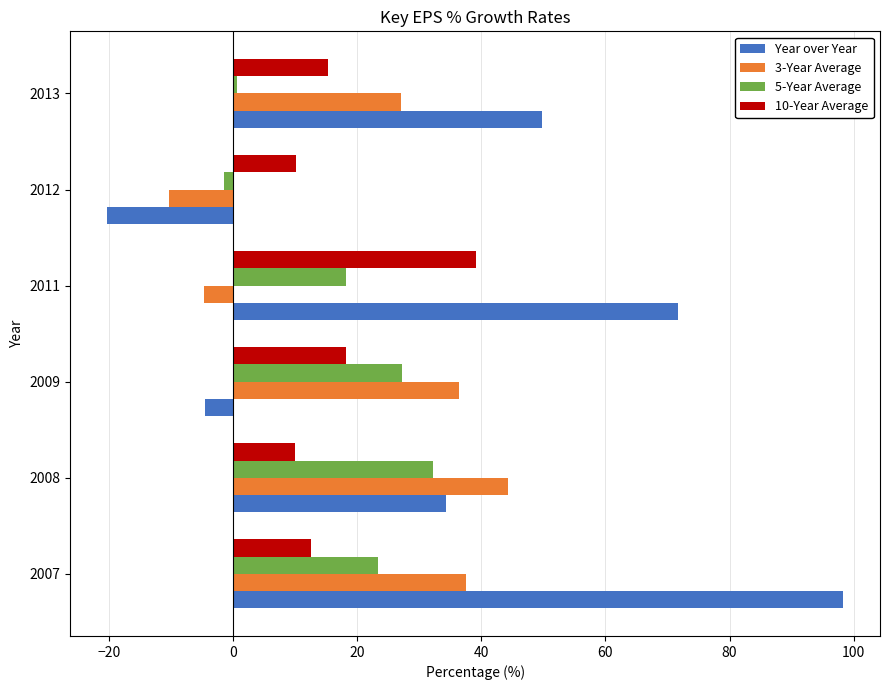

What is the average value of the 5-Year Average series?

16.7